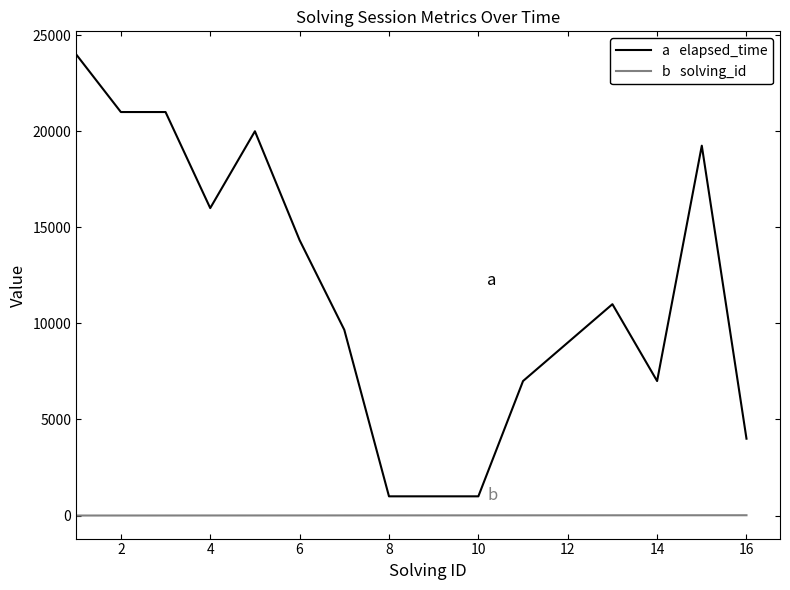

What is the greatest value displayed?

24000